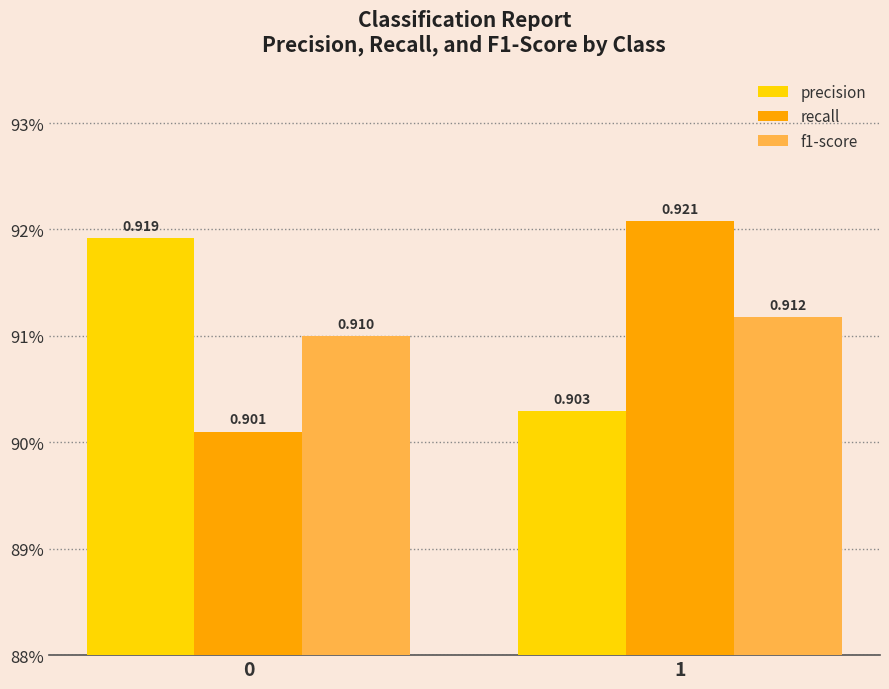

What is the smallest value displayed?

0.9